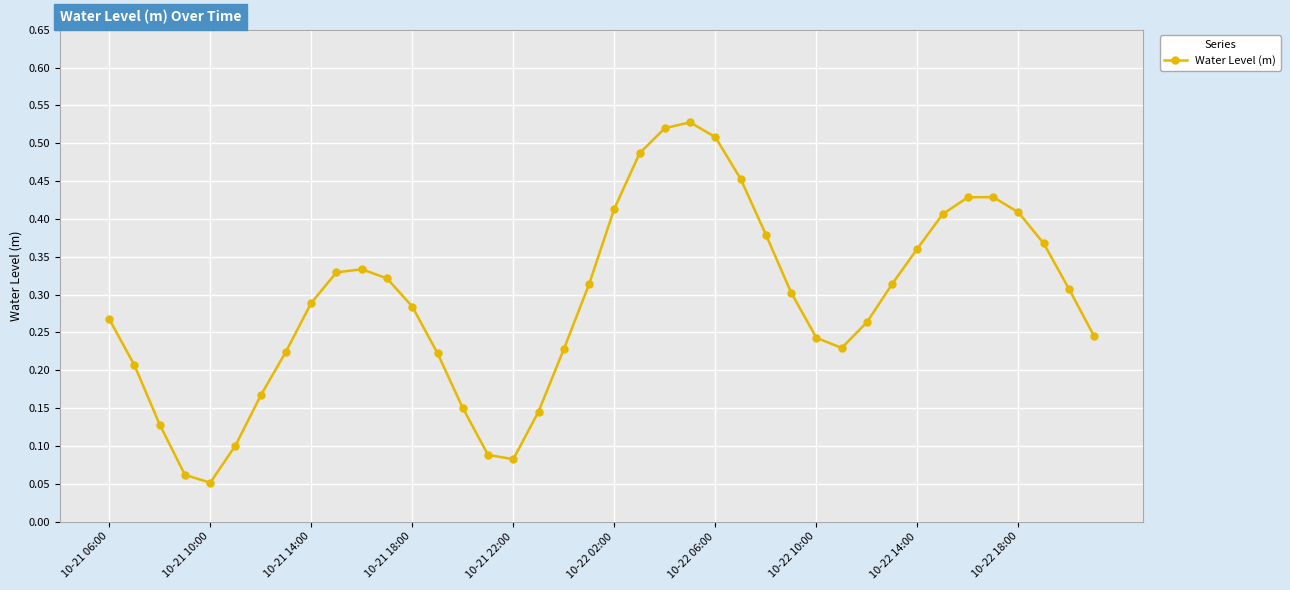

True or false: the data has more than 1 interior local peaks.

True